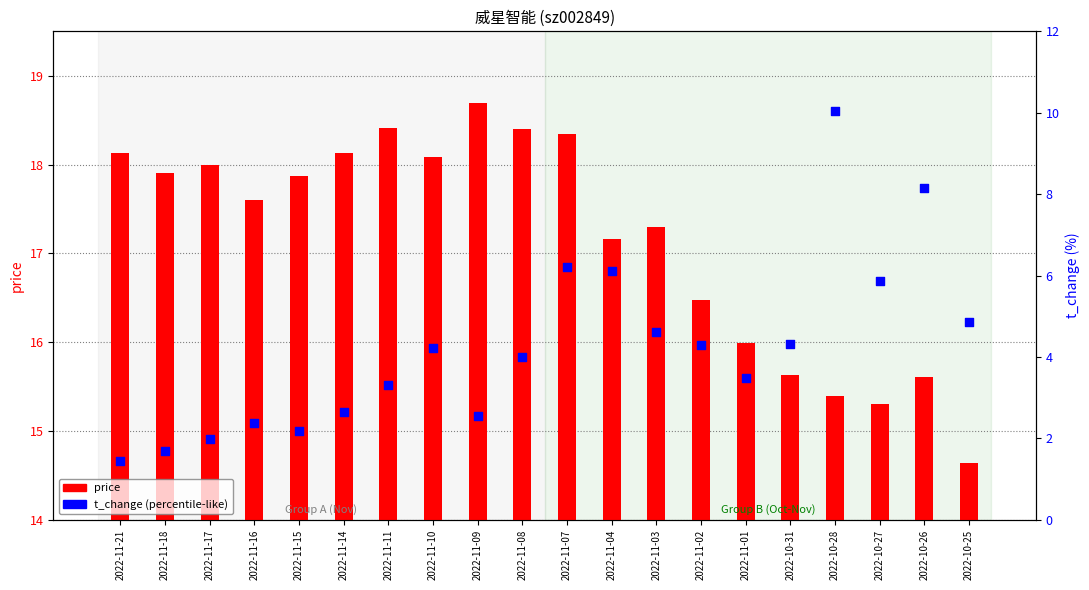

At how many categories does at least one series exceed 15?

19